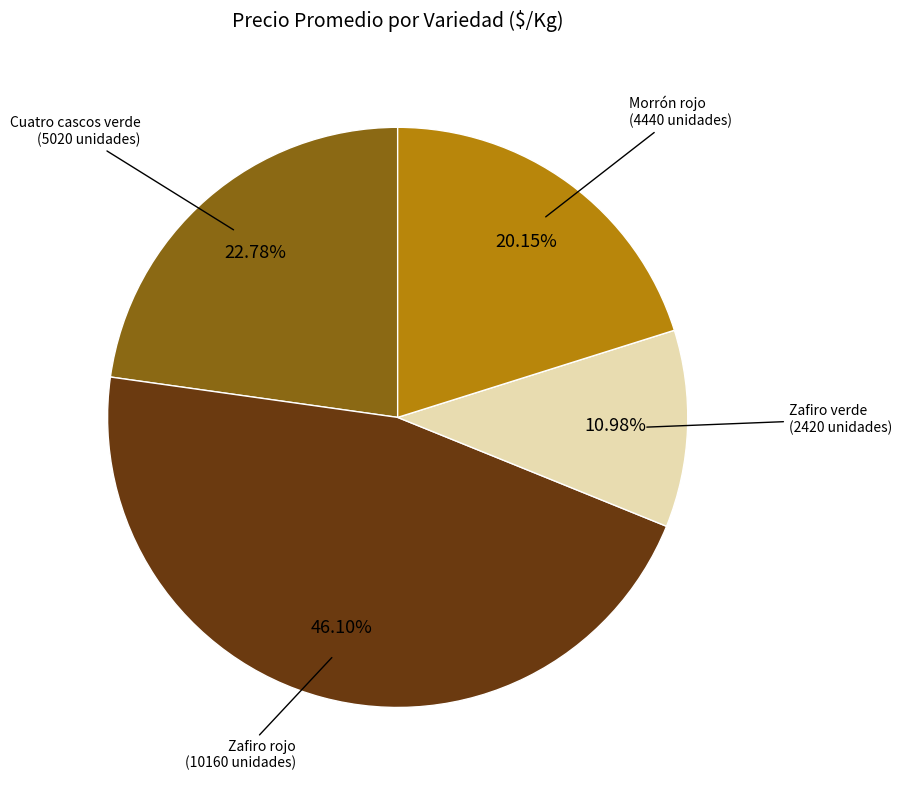

Approximately how many times larger is the value at Cuatro cascos verde (5020 unidades) compared to Morrón rojo (4440 unidades)?

1.1